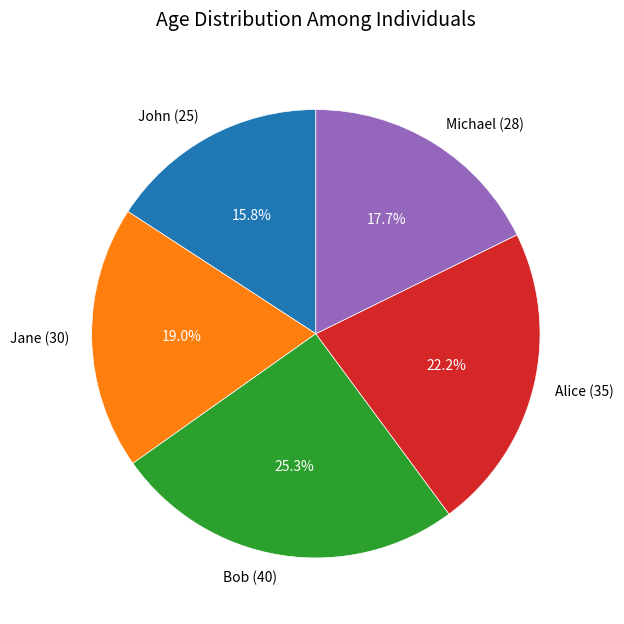

What percentage do John (25) and Michael (28) together represent?

33.5%